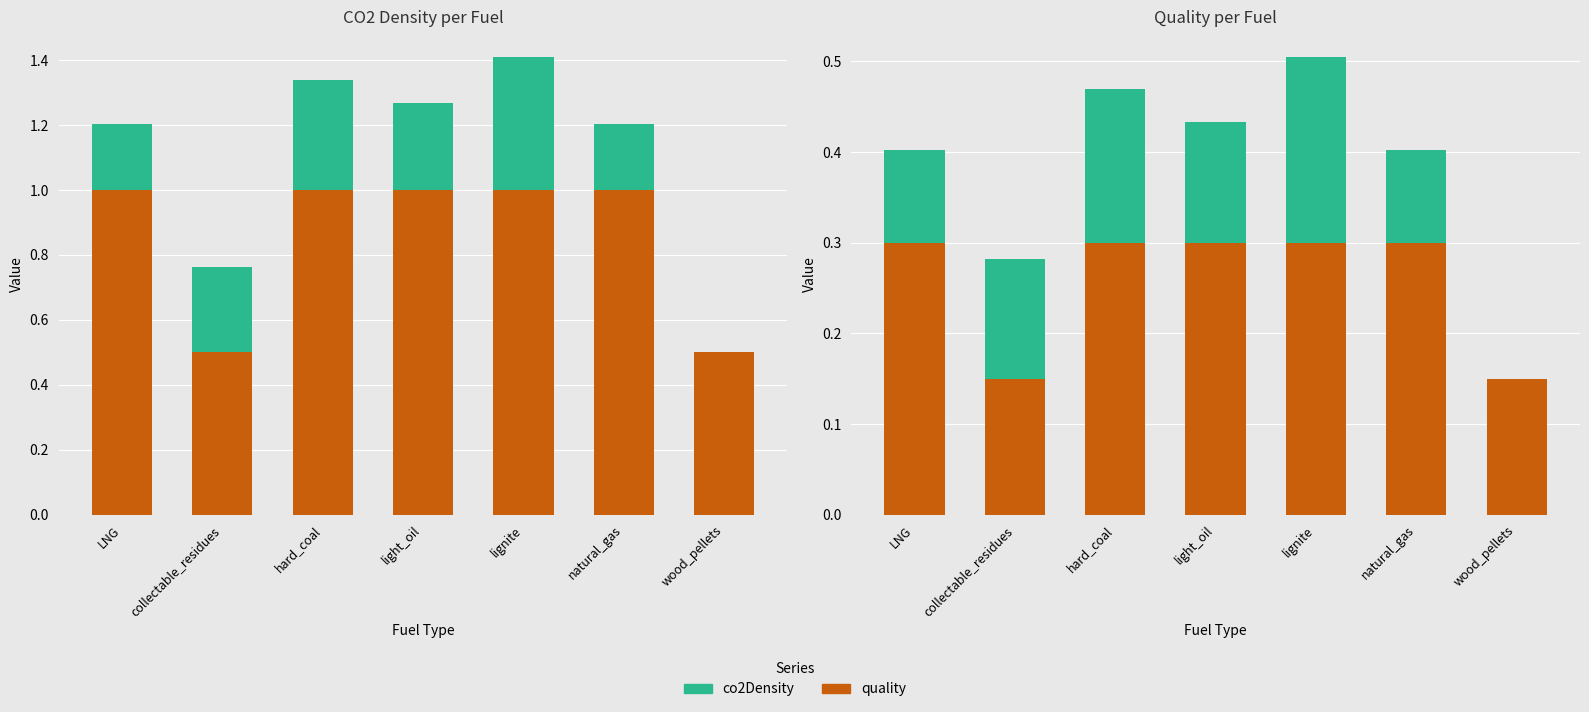

Which label corresponds to the smallest value in the chart?

wood_pellets